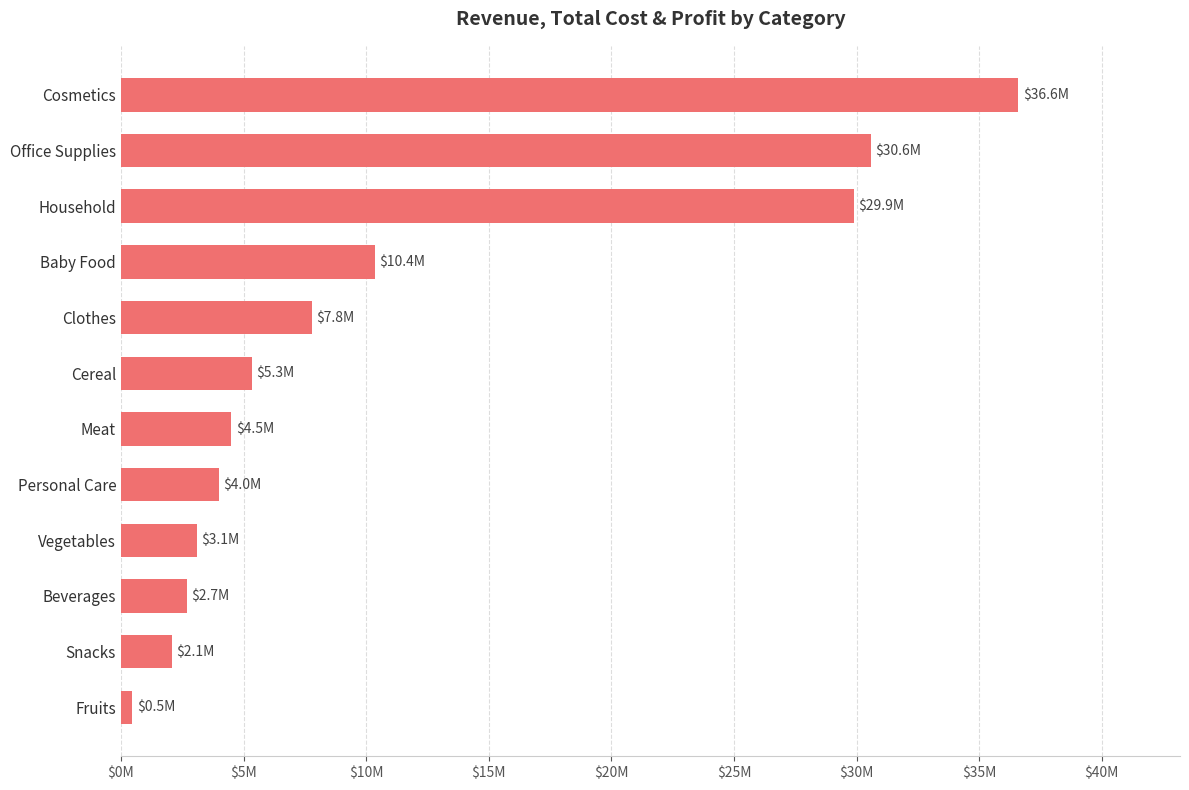

List the labels in order of value, smallest first.

Fruits, Snacks, Beverages, Vegetables, Personal Care, Meat, Cereal, Clothes, Baby Food, Household, Office Supplies, Cosmetics